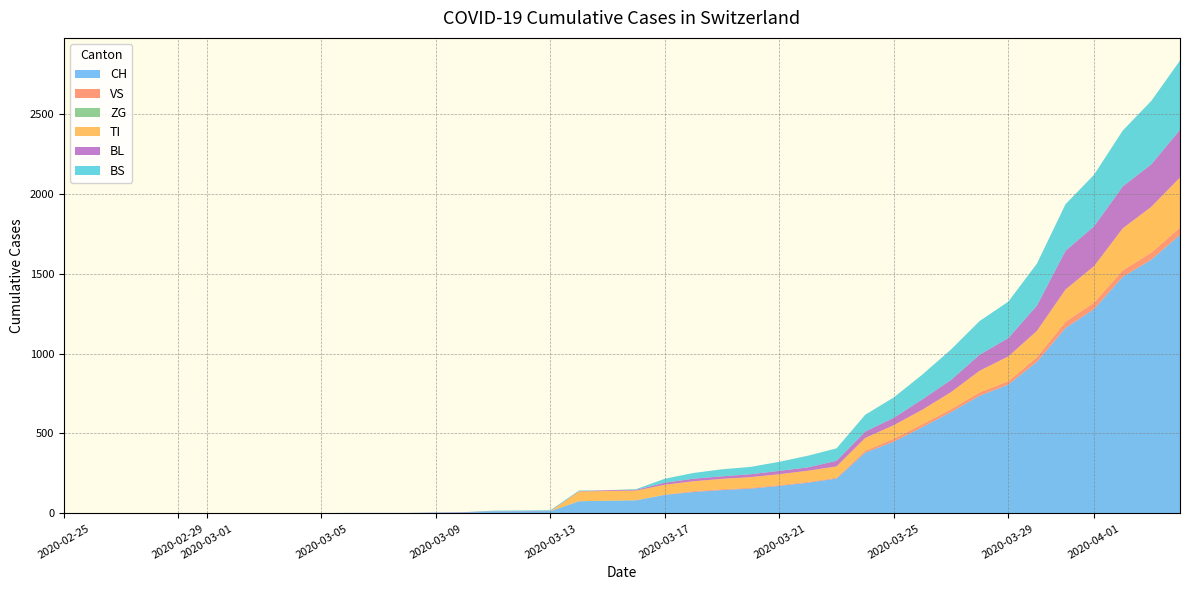

Reading right to left, list all the values displayed in this chart.

CH: 1742	1588	1480	1279	1160	948	806	736	634	540	449	380	218	192	172	155	146	134	116	82	79	76	14	12	11	6	5	3	3	3	2	0	0	0	0	0	0	0	0	0
VS: 46	44	41	40	39	29	21	21	18	18	18	12	5	5	5	5	5	5	1	0	0	0	0	0	0	0	0	0	0	0	0	0	0	0	0	0	0	0	0	0
ZG: 0	0	0	0	0	0	0	0	0	0	0	0	0	0	0	0	0	0	0	0	0	0	0	0	0	0	0	0	0	0	0	0	0	0	0	0	0	0	0	0
TI: 314	287	263	229	202	165	155	136	107	91	85	80	71	70	68	67	65	62	62	61	61	61	0	0	0	0	0	0	0	0	0	0	0	0	0	0	0	0	0	0
BL: 298	266	262	249	242	158	115	100	76	65	46	40	35	21	21	18	16	16	13	5	5	2	2	2	2	2	1	0	0	0	0	0	0	0	0	0	0	0	0	0
BS: 434	397	350	323	292	263	228	211	191	155	128	105	78	73	57	46	44	36	25	4	0	4	4	4	4	0	0	0	0	0	0	0	0	0	0	0	0	0	0	0